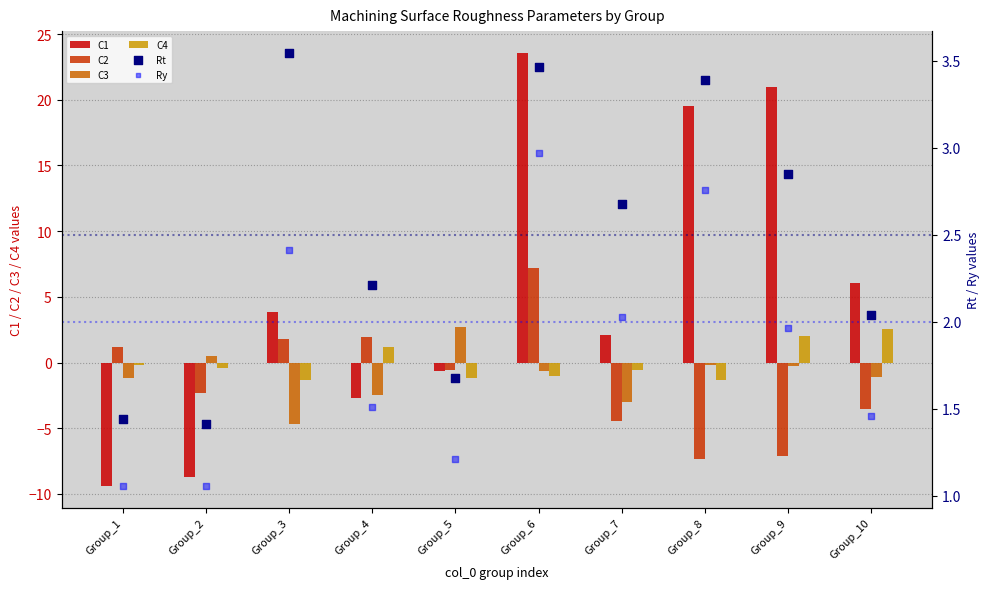

Which series has the widest spread of Y values?

C1